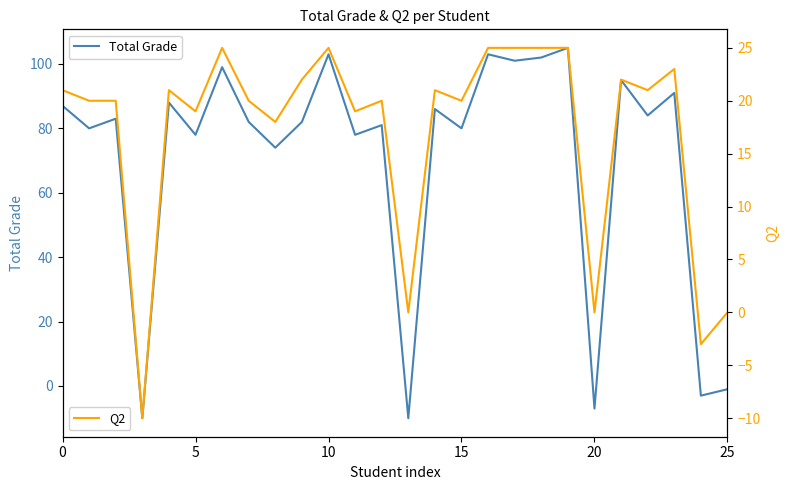

Count the number of categories in the chart.

26